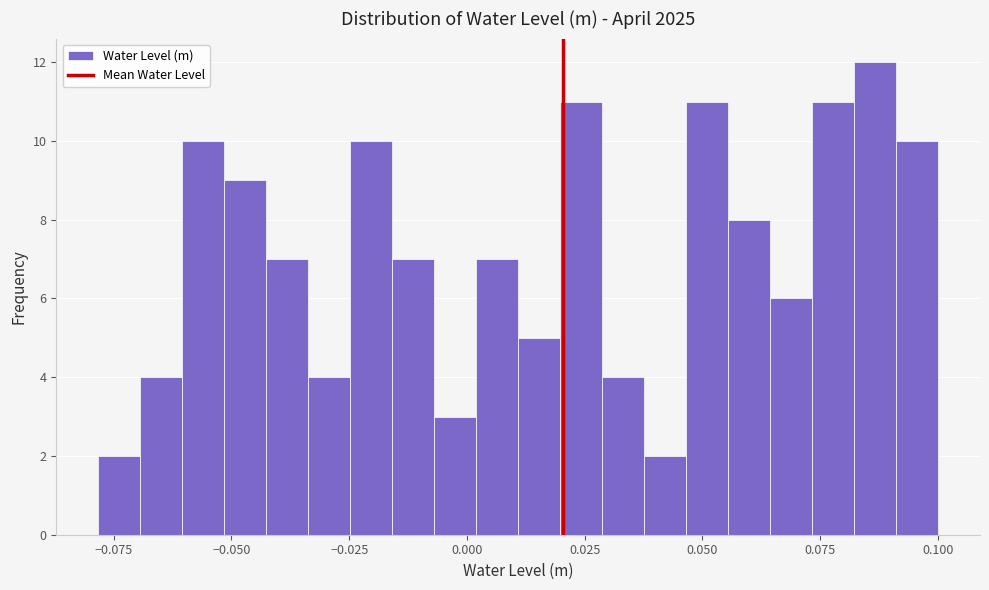

Read against the x-axis, roughly where is the centre of the tallest bar?

0.085